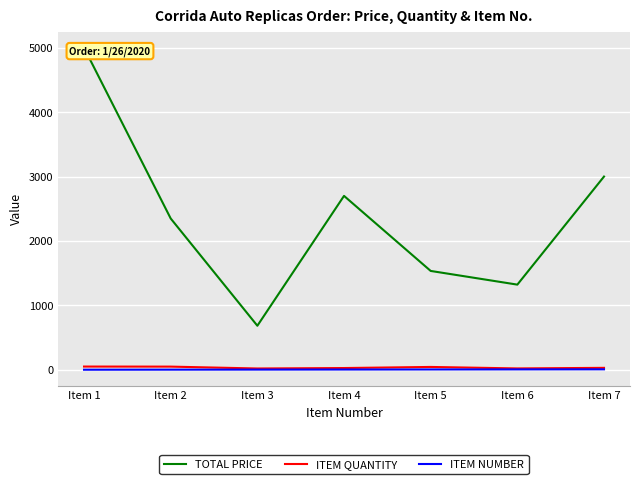

What is the highest value of the ITEM NUMBER series?

7